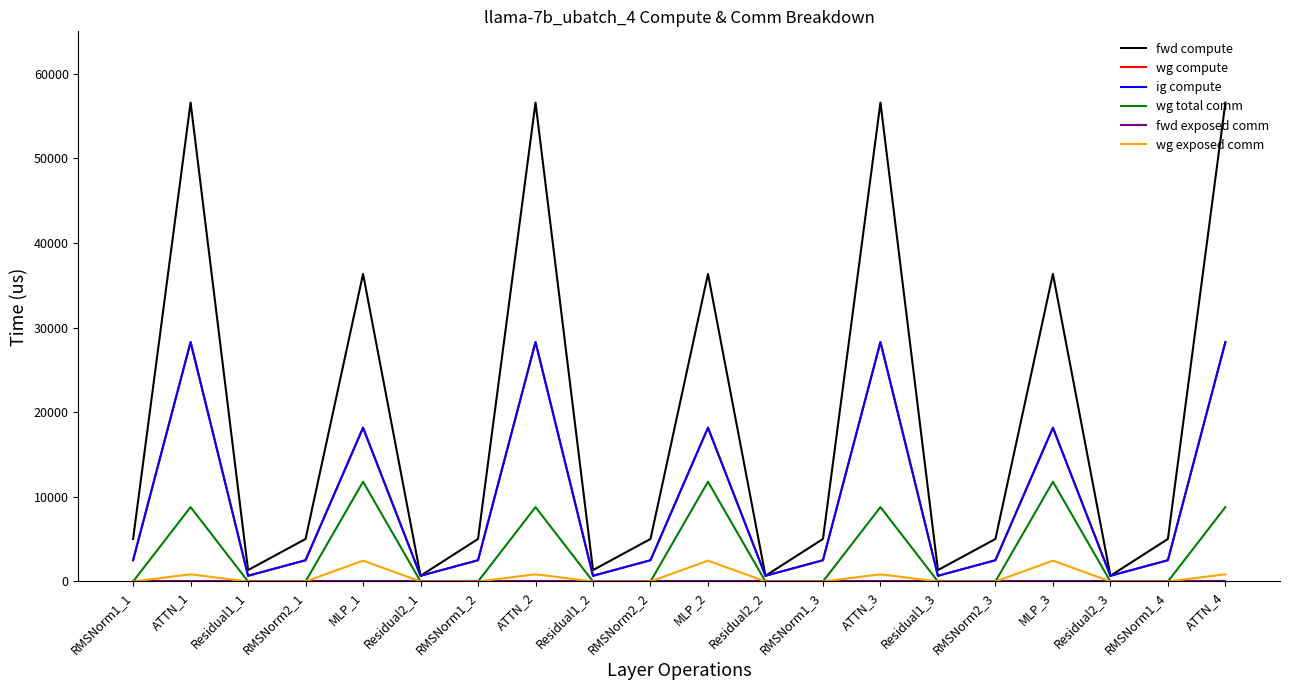

True or false: fwd compute and wg compute cross at least once.

False